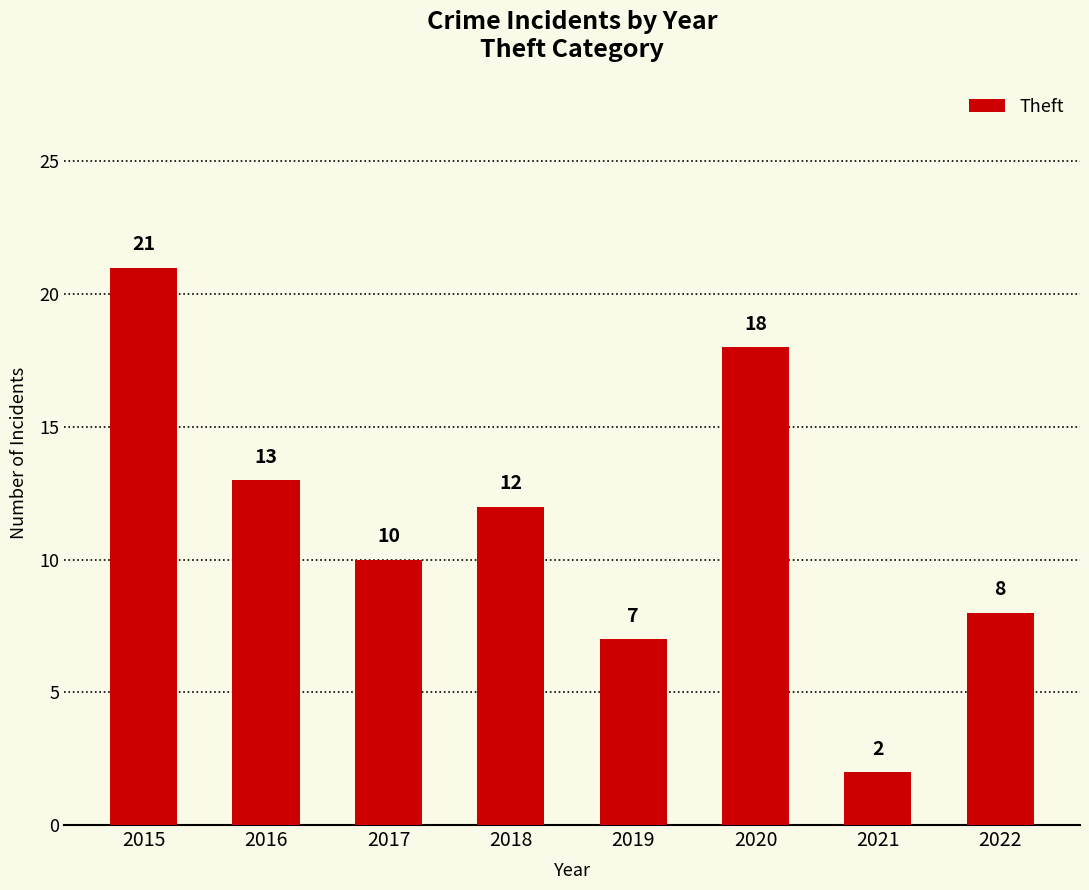

What is the value of the 2nd bar from the left?

13